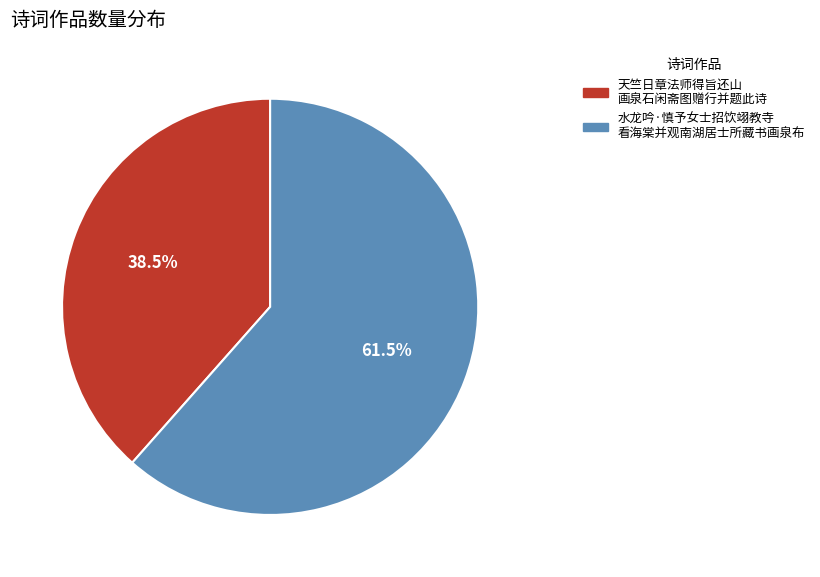

How many segments does this pie chart have?

2